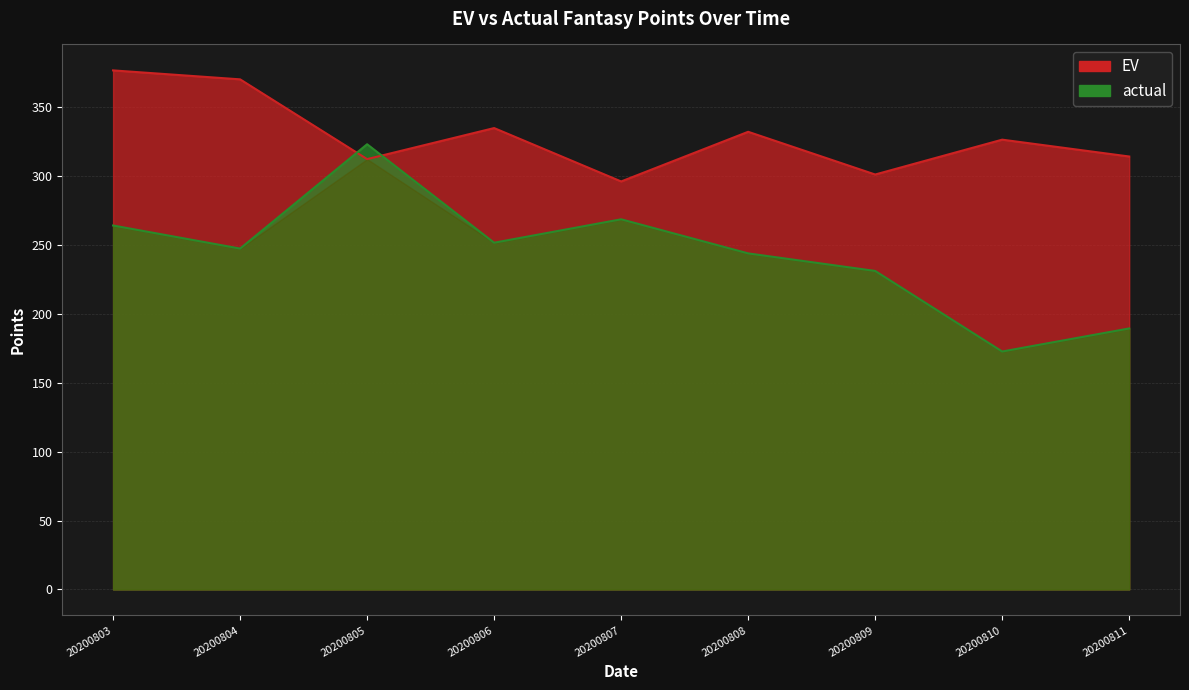

List the series in order of their peak value, lowest first.

actual, EV